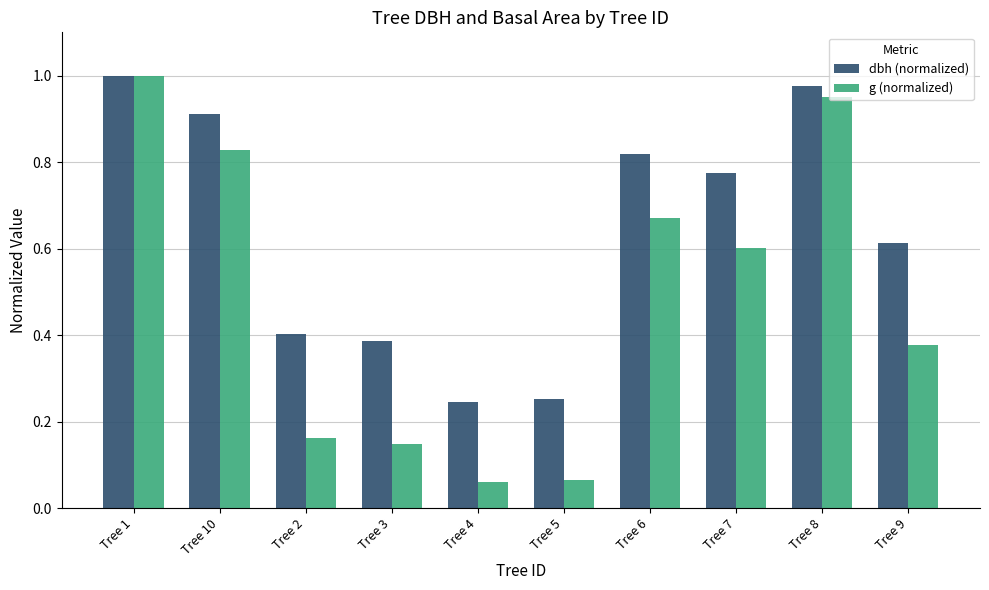

The value of g (normalized) at Tree 7 is 0.6. True or false?

True